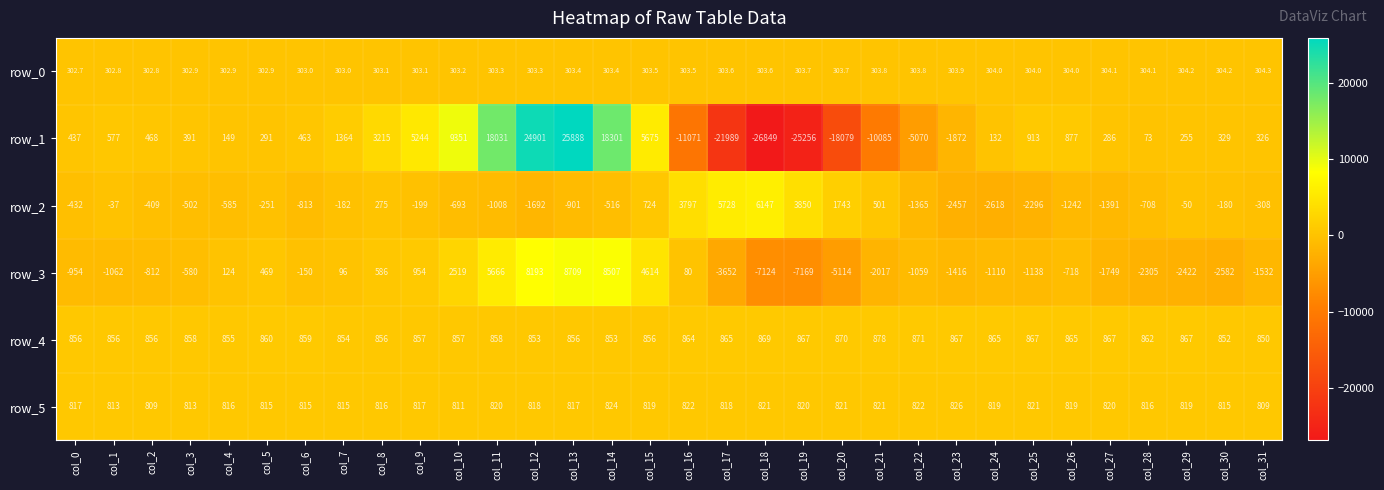

Where is row_2 nearest to the value 1764?

col_20